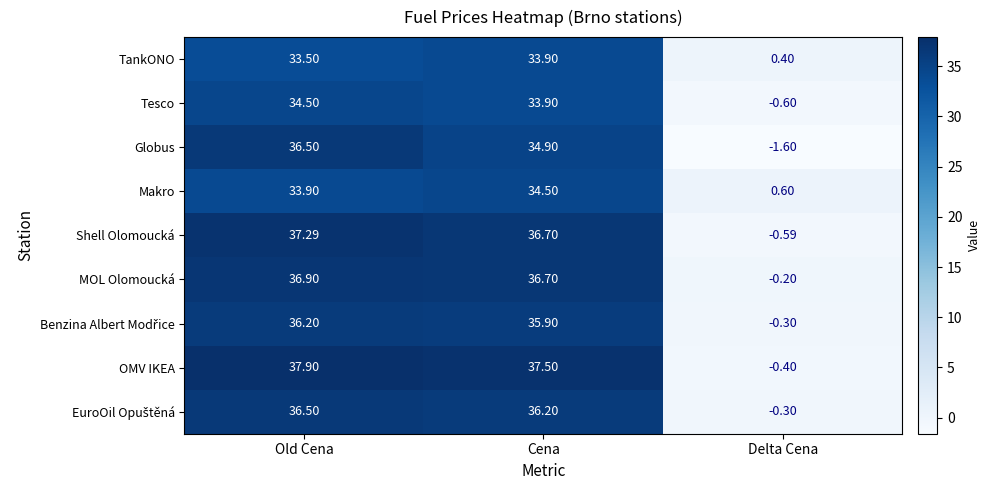

At which category is the sum across all series the highest?

Old Cena